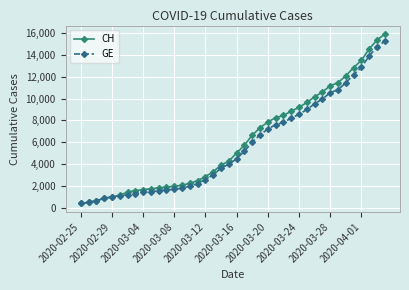

What is the sum of all GE values?

225656